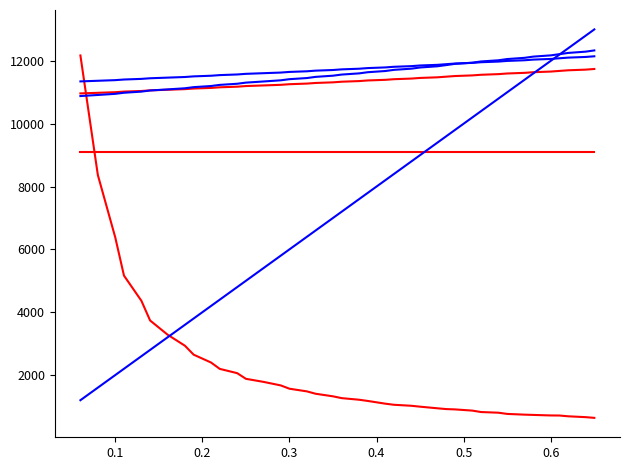

Is this an area chart (filled region under the line)?

No